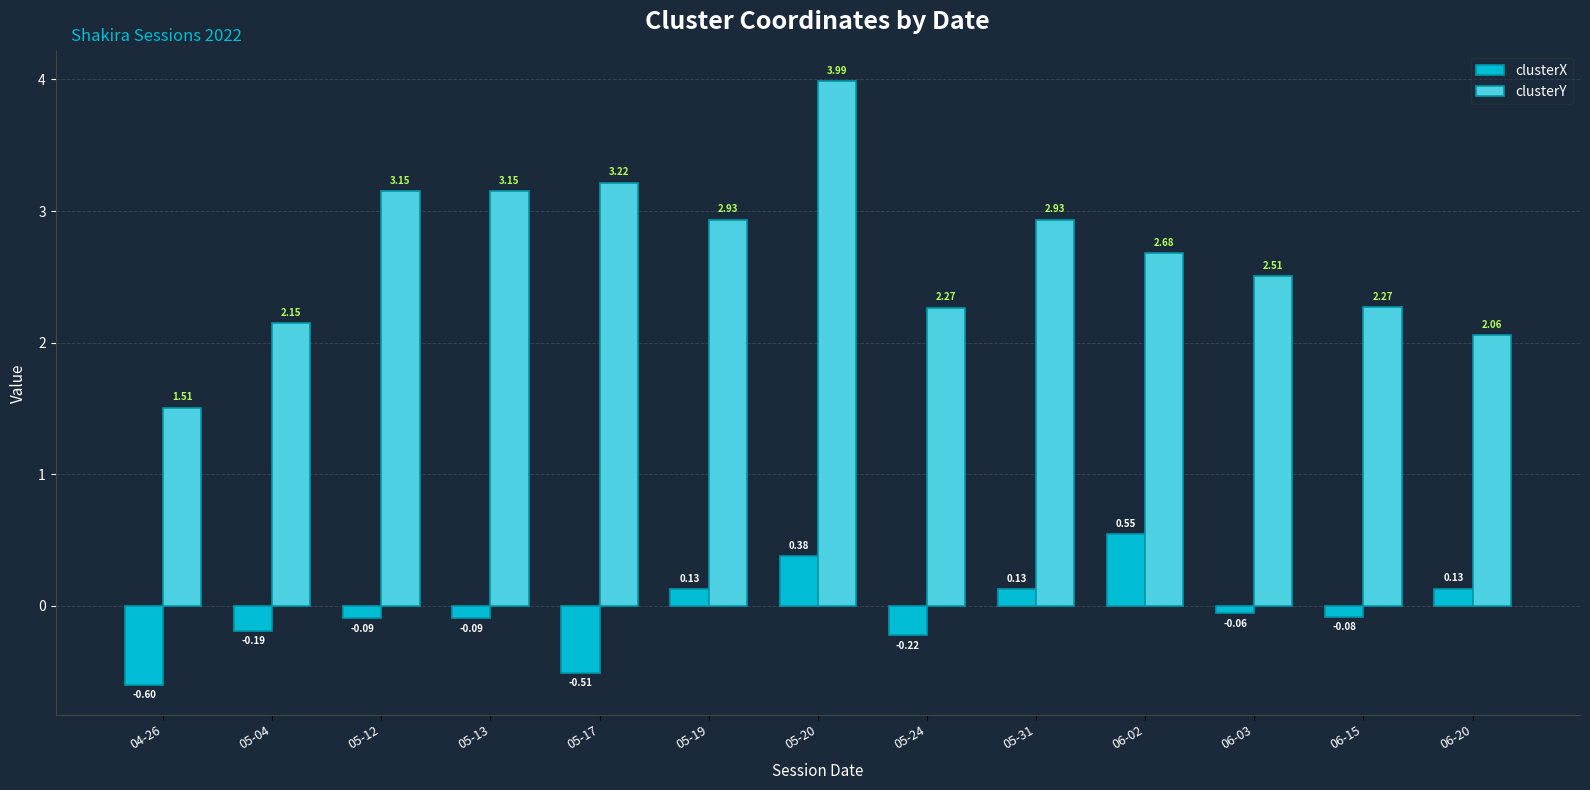

What is the sum of all clusterY values?

34.8